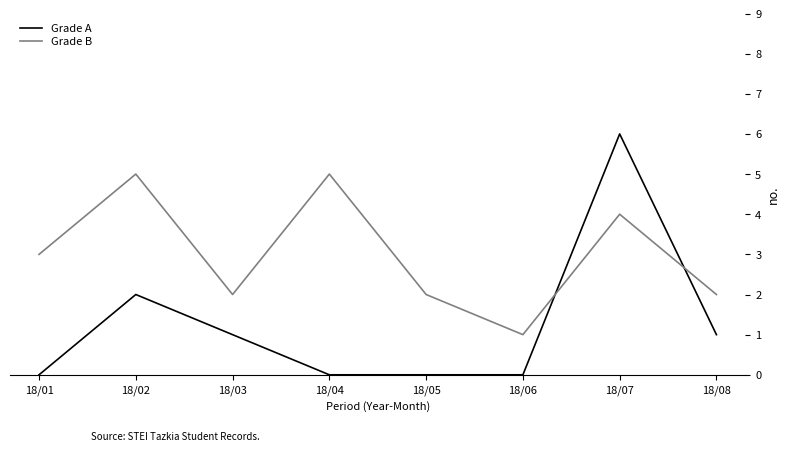

Which series has the largest range (max minus min)?

Grade A